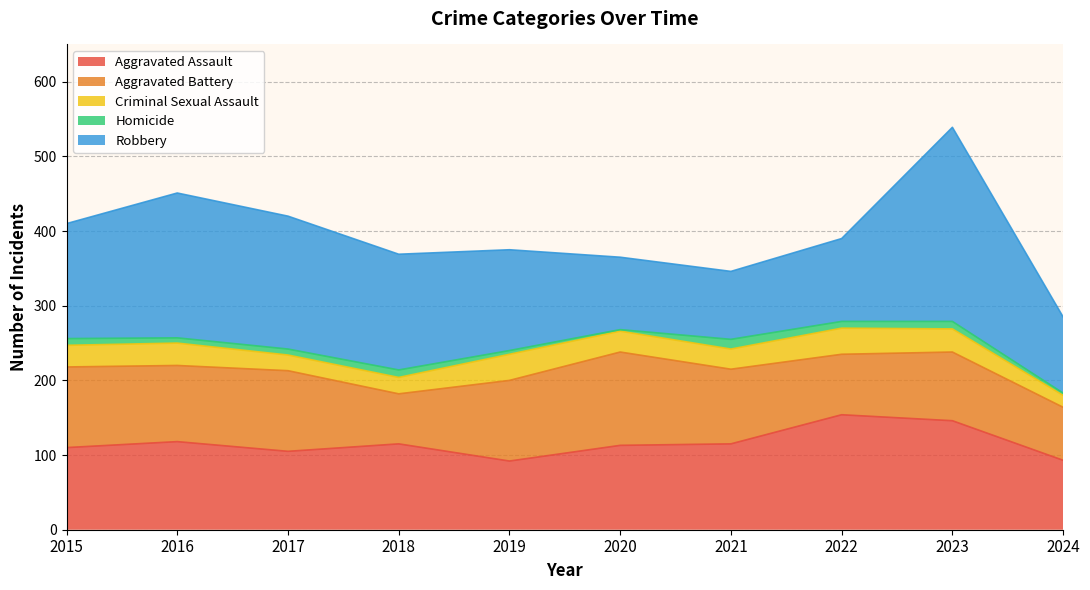

True or false: Aggravated Battery has a value of 71 at 2024.

True